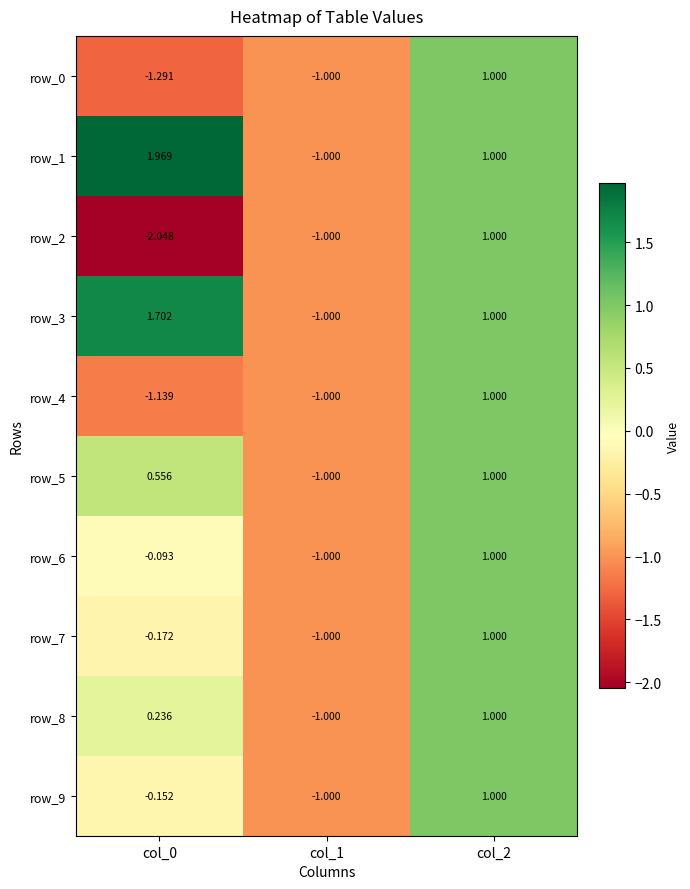

Is it true that row_7 equals 0.5 at col_2?

False